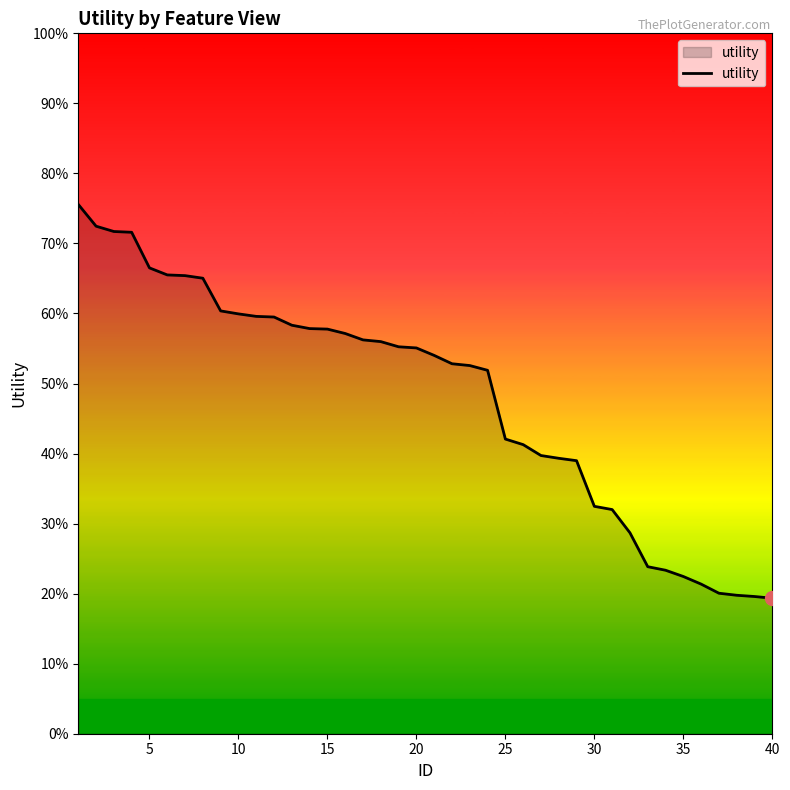

Does the chart have visible grid lines?

No